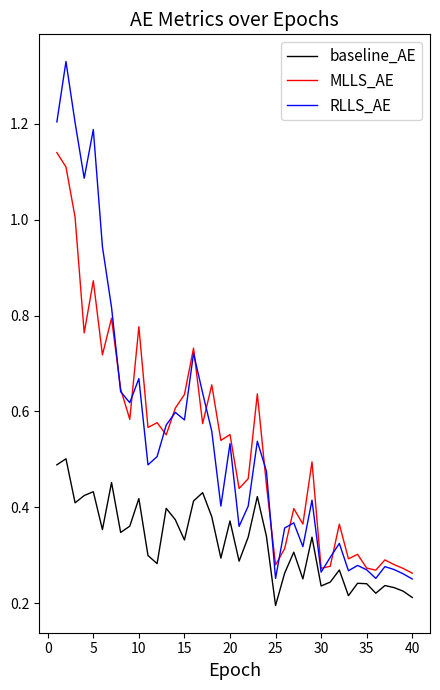

True or false: RLLS_AE and baseline_AE intersect in this chart.

False